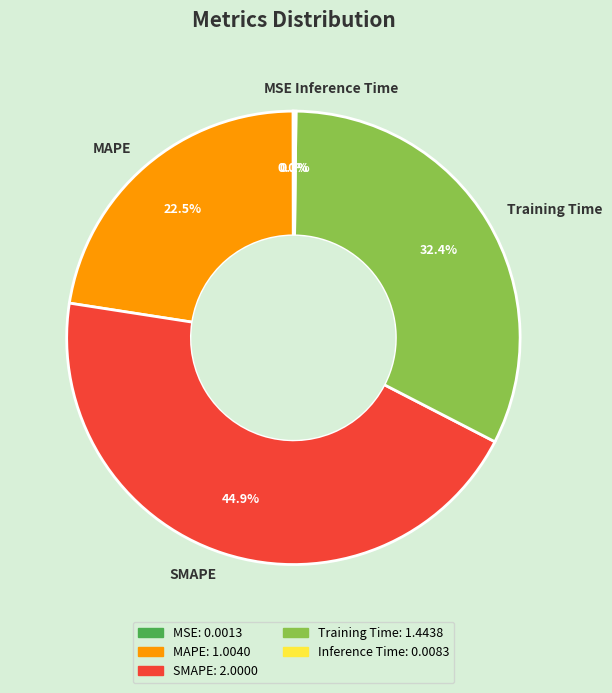

To the nearest percent, what is the difference between the SMAPE and MAPE slice percentages?

22%